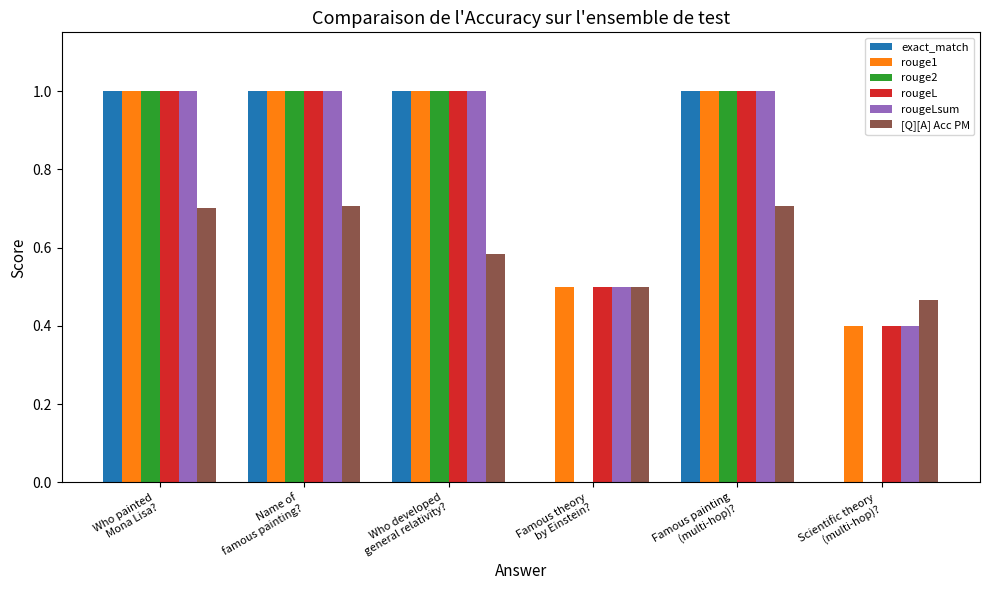

Count the number of categories in the chart.

6